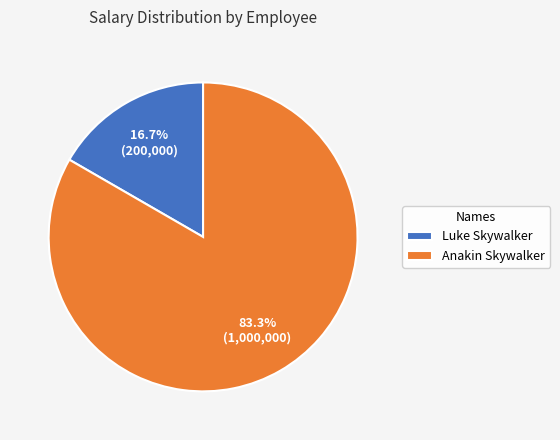

Combined, what portion of the pie is Luke Skywalker and Anakin Skywalker?

100.0%